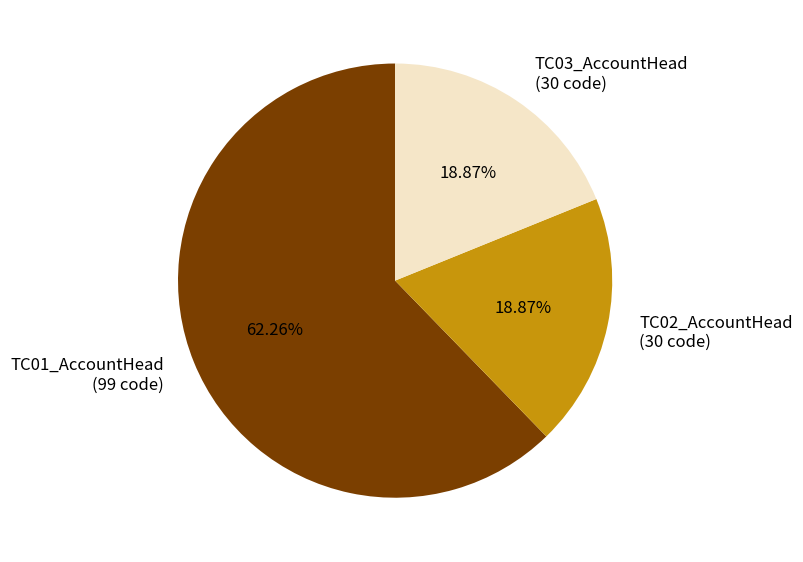

To the nearest percent, what percentage of the pie is TC03_AccountHead?

19%